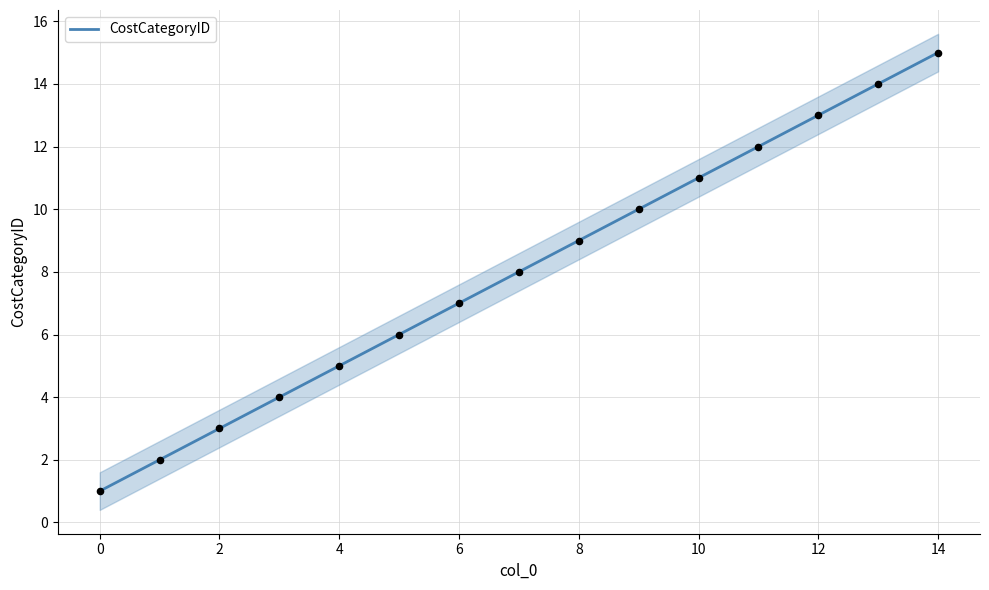

The CostCategoryID series shows 1 at 0. True or false?

True